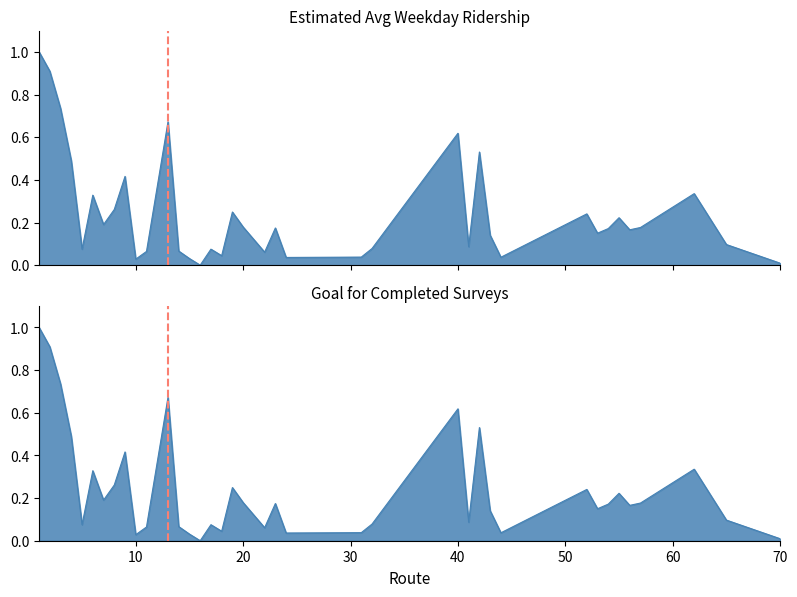

How many positive values does the Estimated Avg Weekday Ridership series have?

37